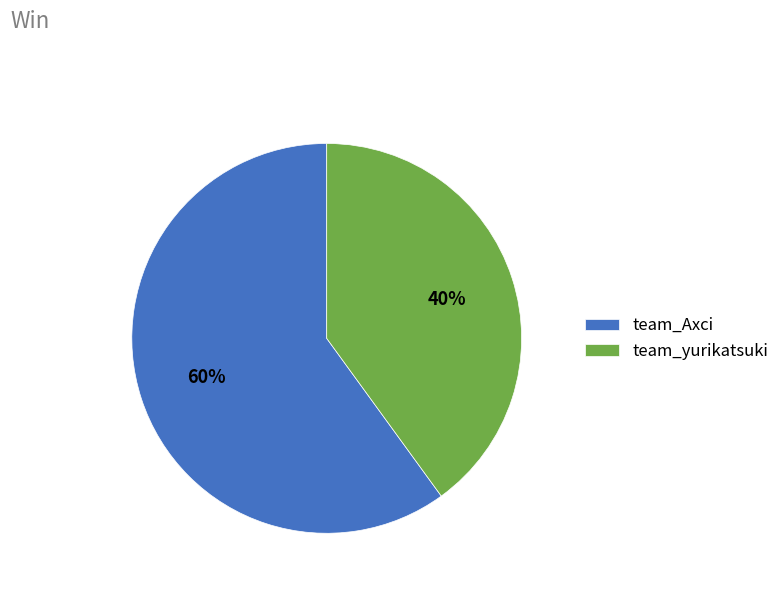

The team_Axci slice represents 68% of the pie. True or false?

False